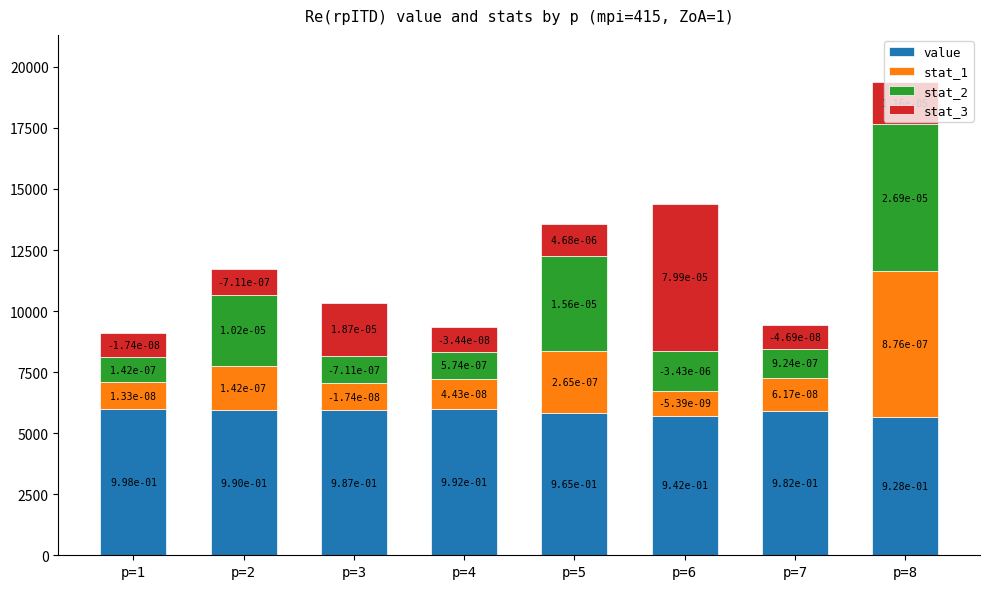

The value of stat_1 at p=7 is 1352.1. True or false?

True